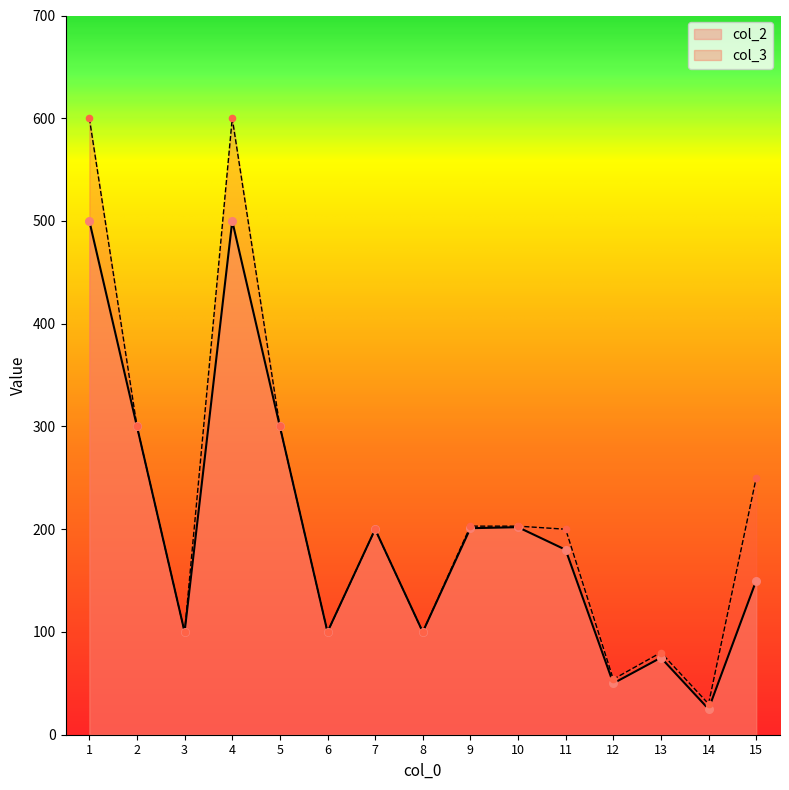

At how many categories does at least one series exceed 250?

4